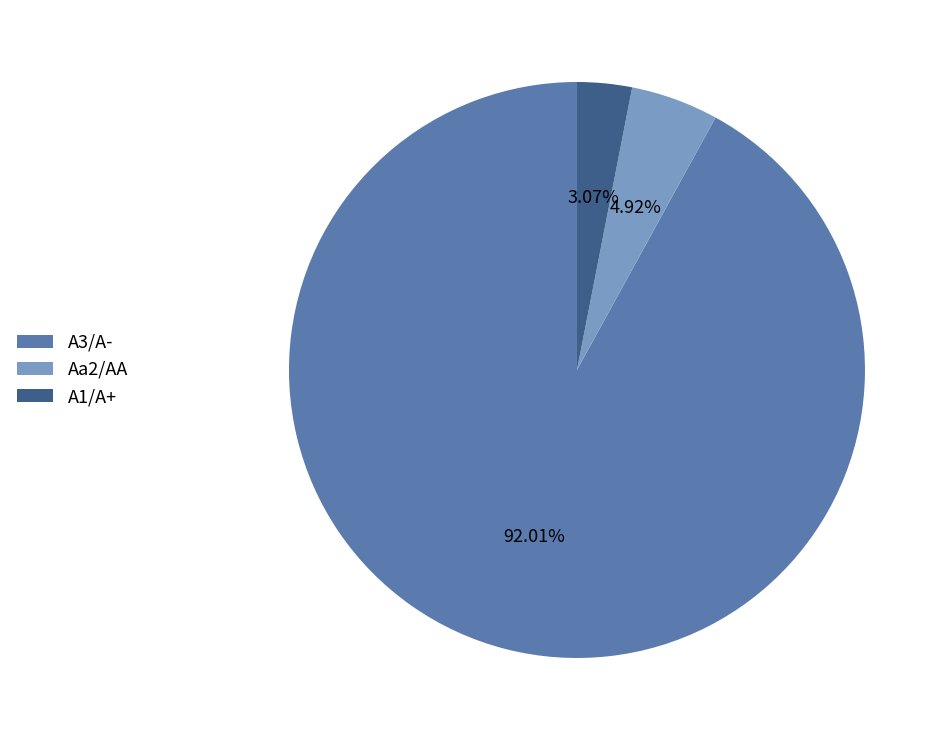

How many segments does this pie chart have?

3